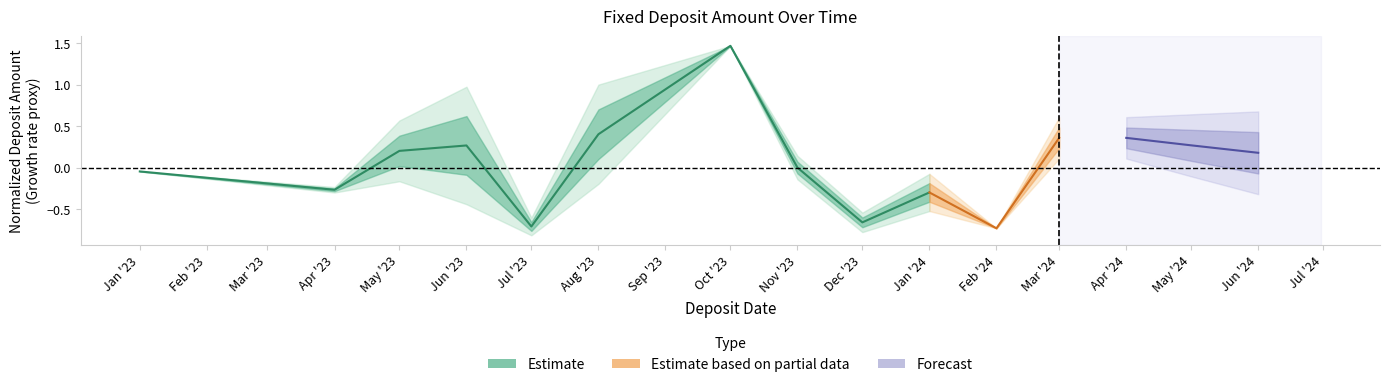

Does the chart have visible grid lines?

No